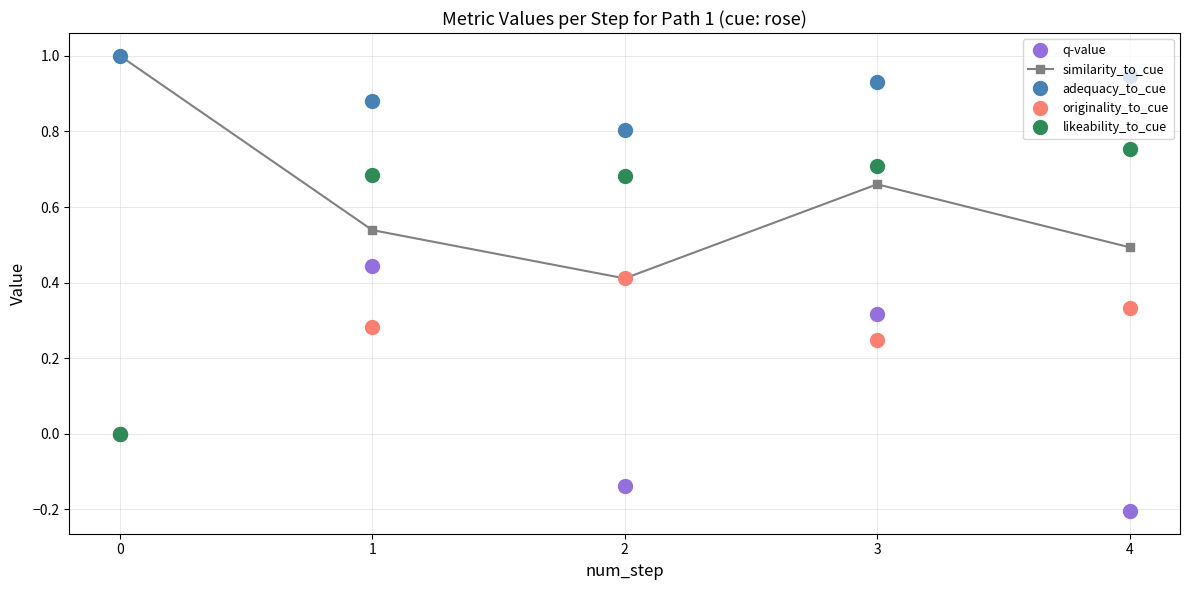

True or false: q-value has more than 2 points higher than both neighbors.

False